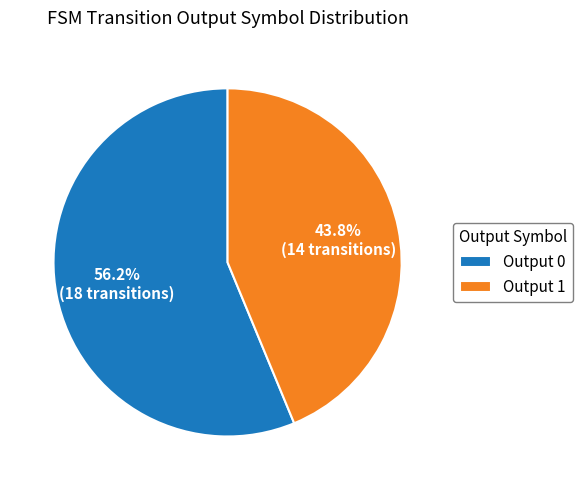

Combined, what portion of the pie is Output 0 and Output 1?

100.0%